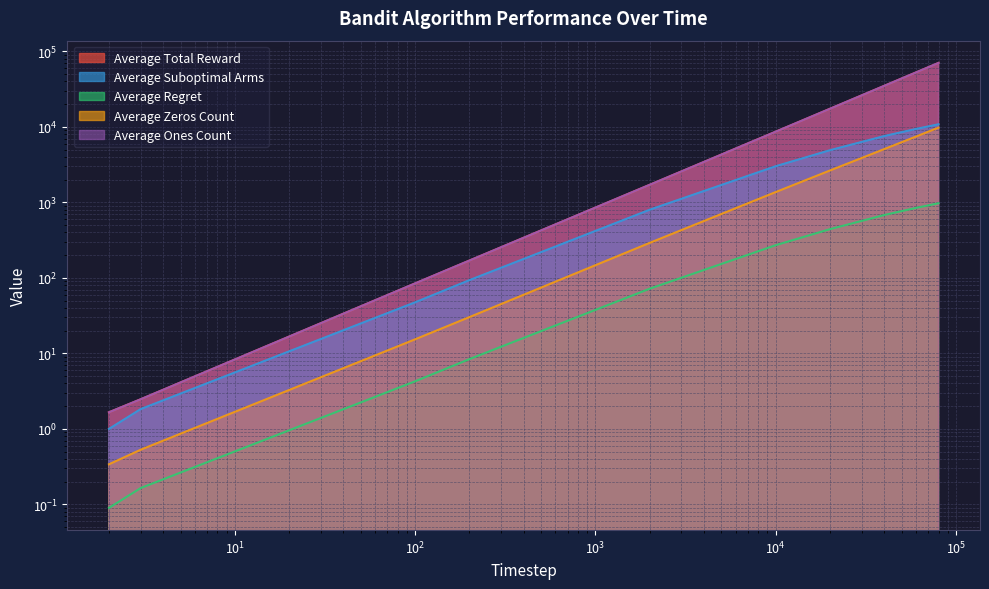

List the labels in order of Average Regret value, largest first.

80000, 60000, 40000, 20000, 10000, 2000, 200, 100, 3, 2